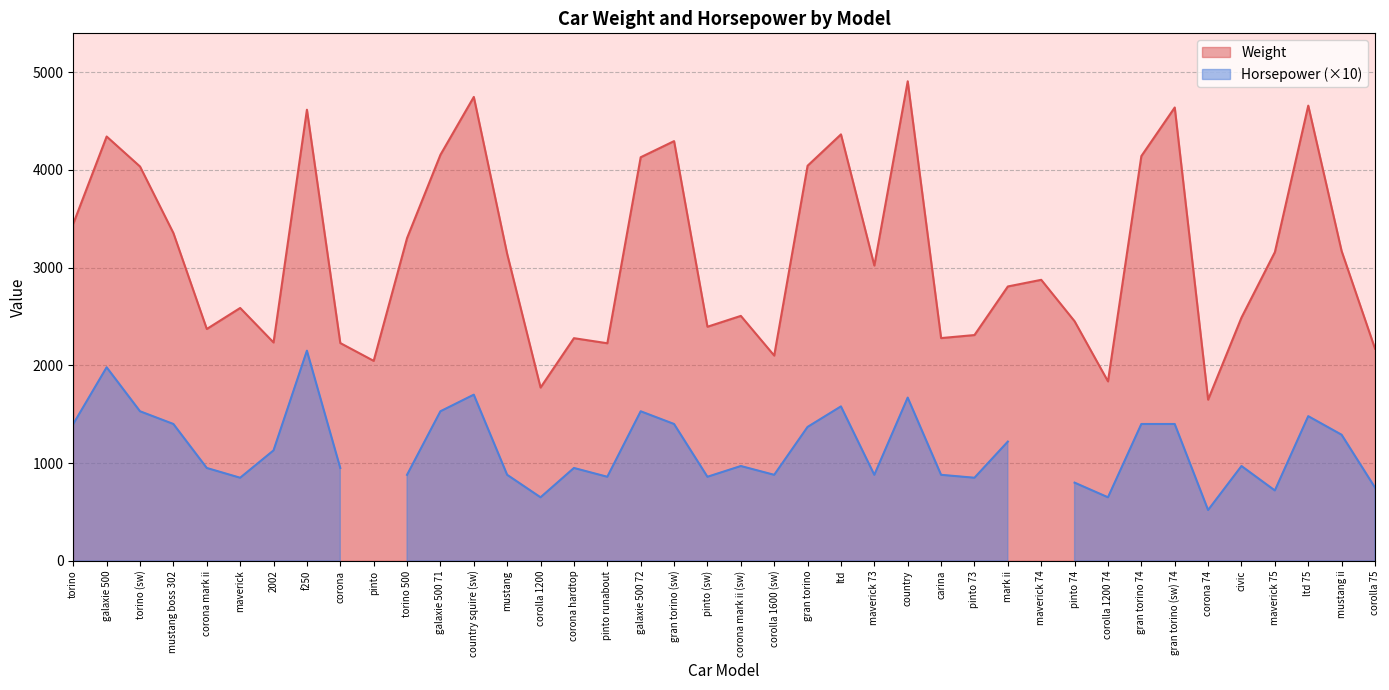

What is the highest value of the Weight series?

4906